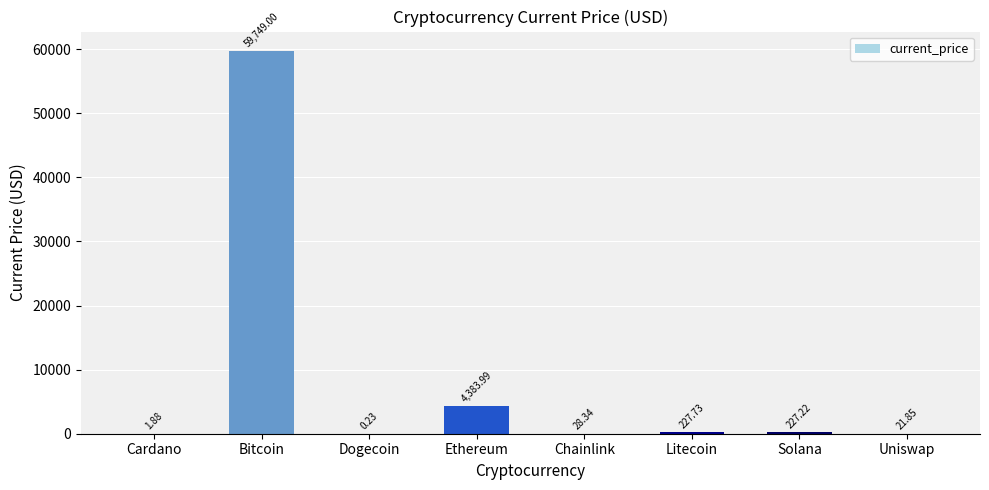

Which has a higher value, Chainlink or Uniswap?

Chainlink